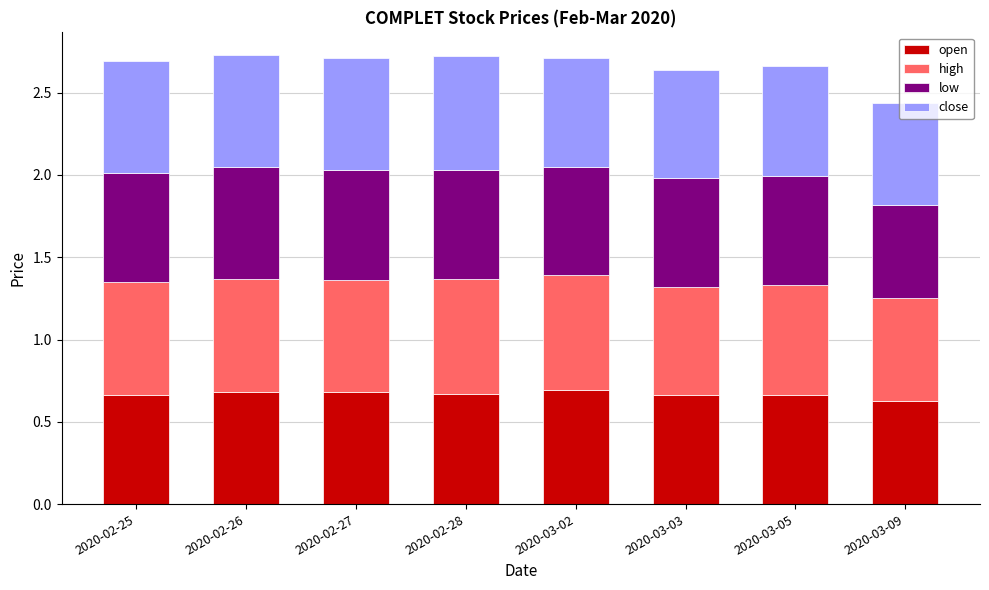

How many open values are between 0 and 1?

8